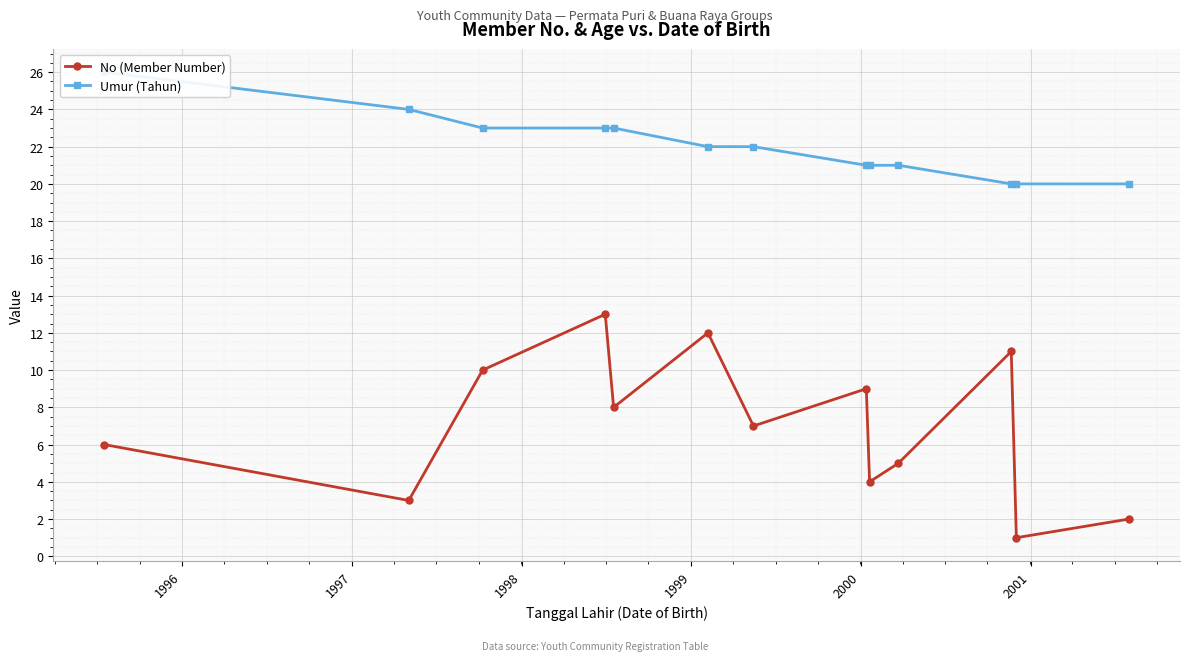

What is the value of the No (Member Number) point at the 11th from the left?

11